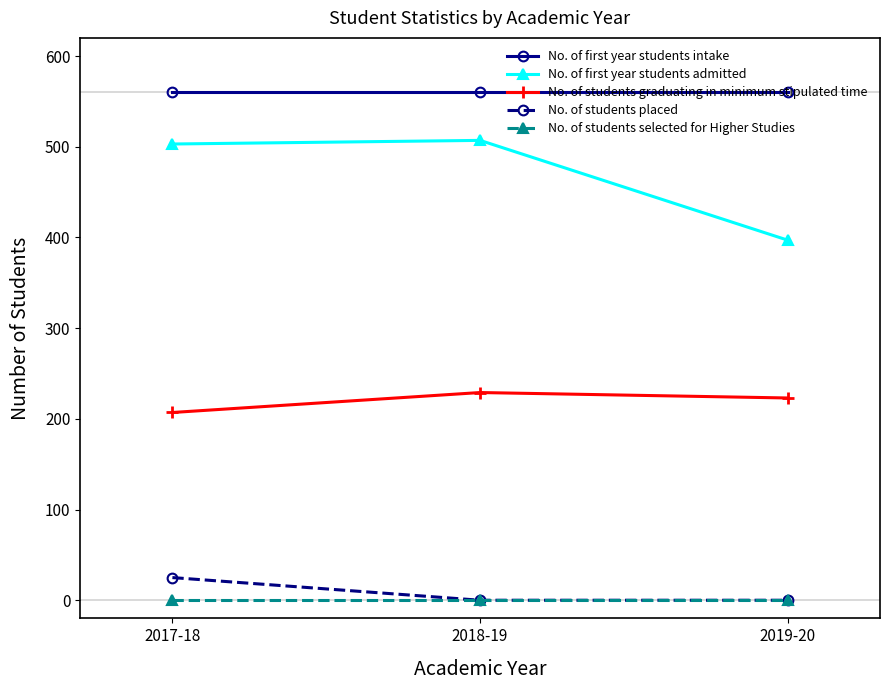

The value of No. of first year students intake at 2018-19 is 560. True or false?

True